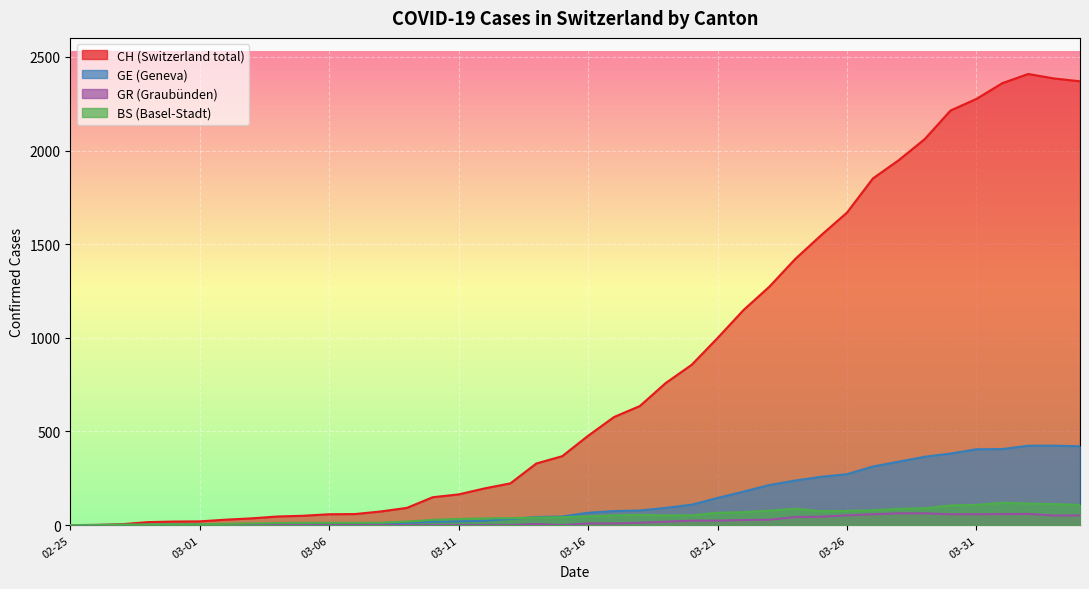

What is the sum of all CH values?

33171